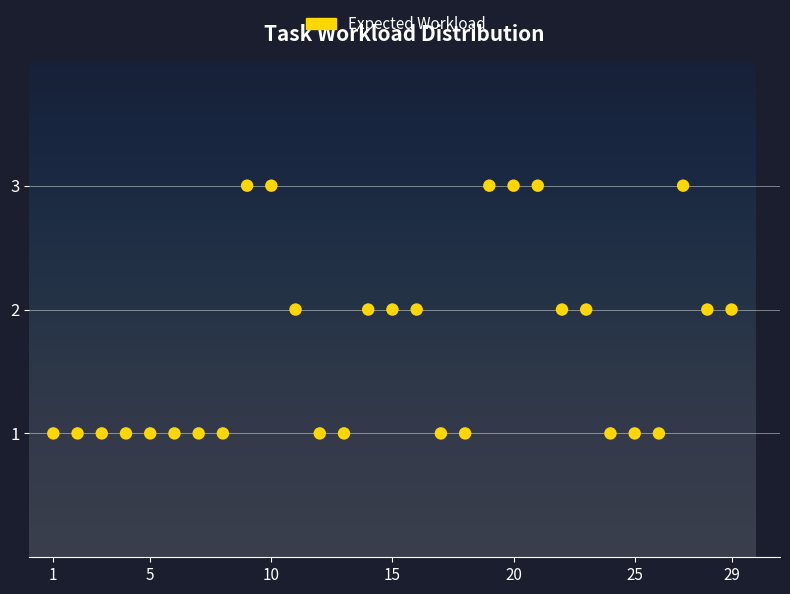

What is the range of X values (max minus min)?

28